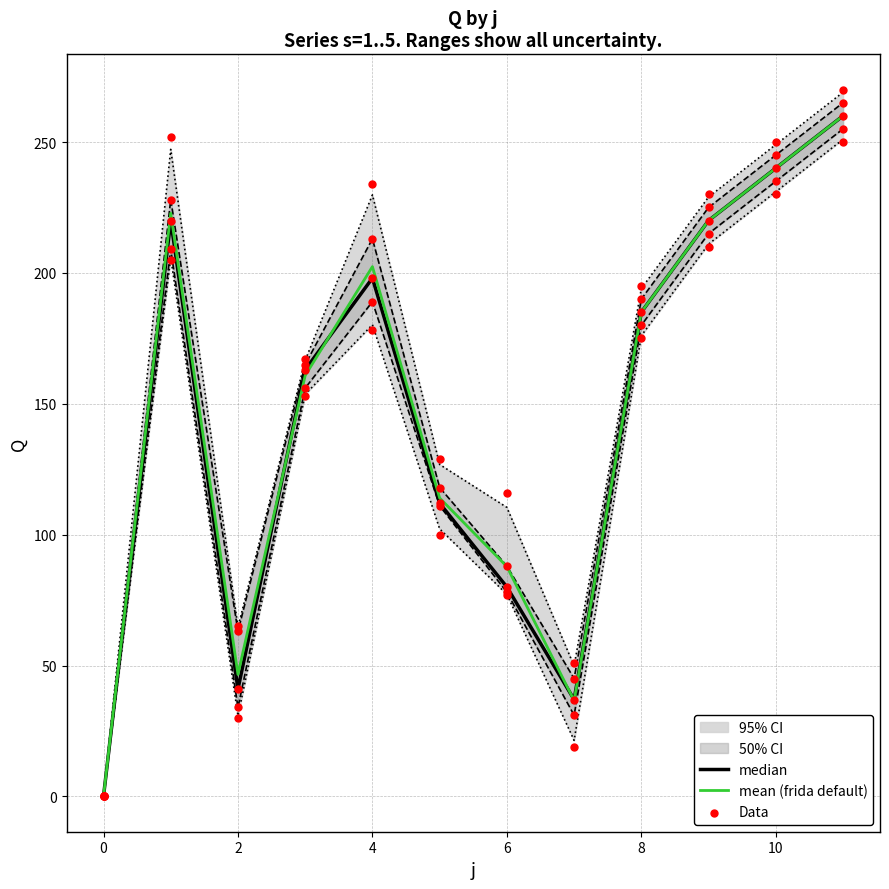

Is the value of s5 at 8 greater than the value of s2 at 3?

No